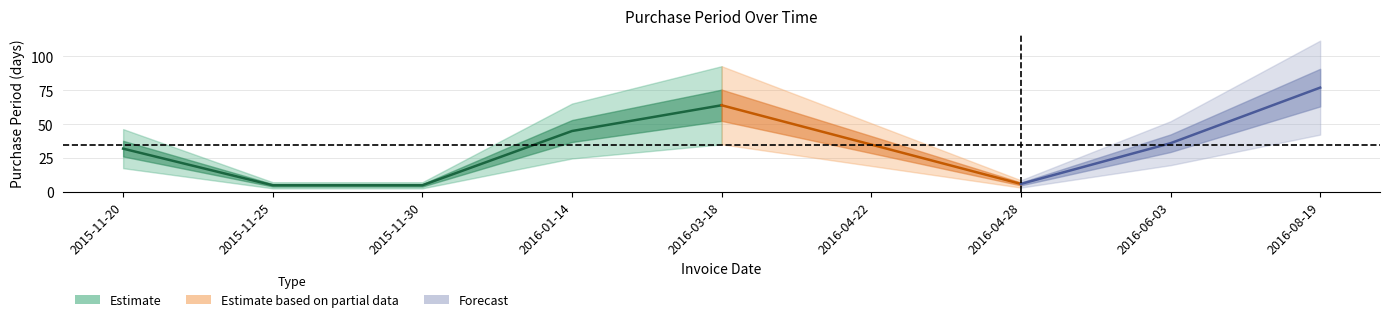

What is the sum of all values?

305